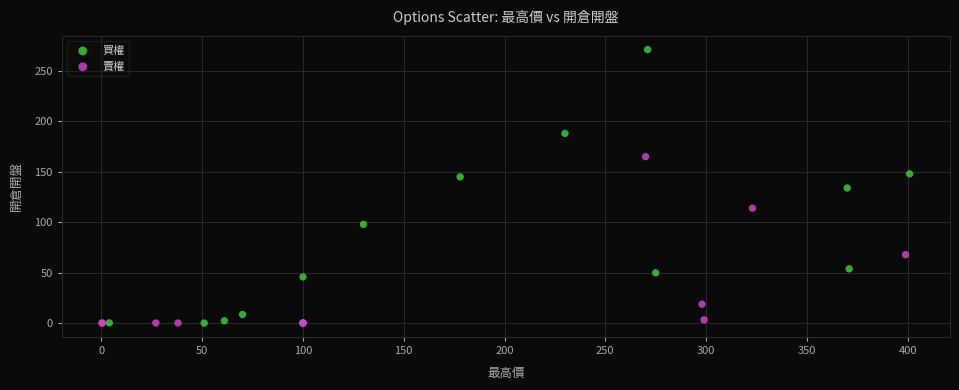

Which series reaches the maximum Y coordinate?

買權